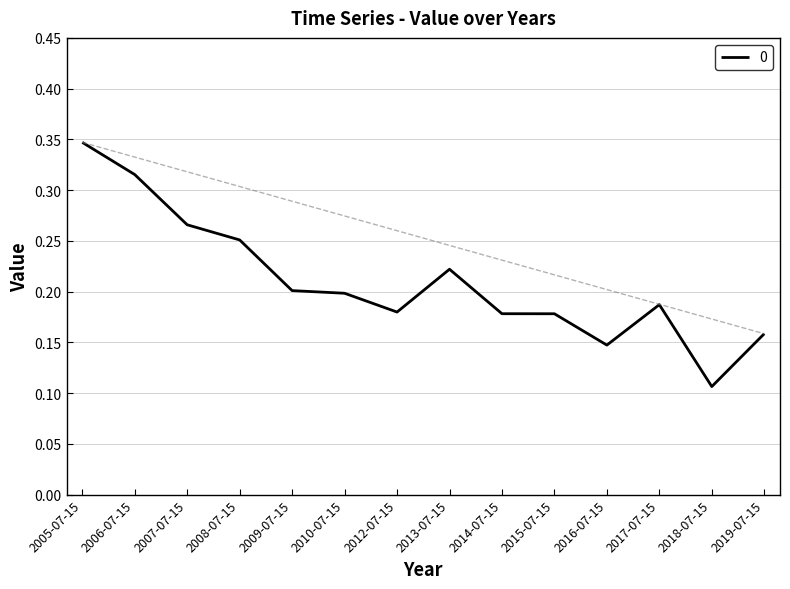

At which label is the value closest to 0?

2018-07-15